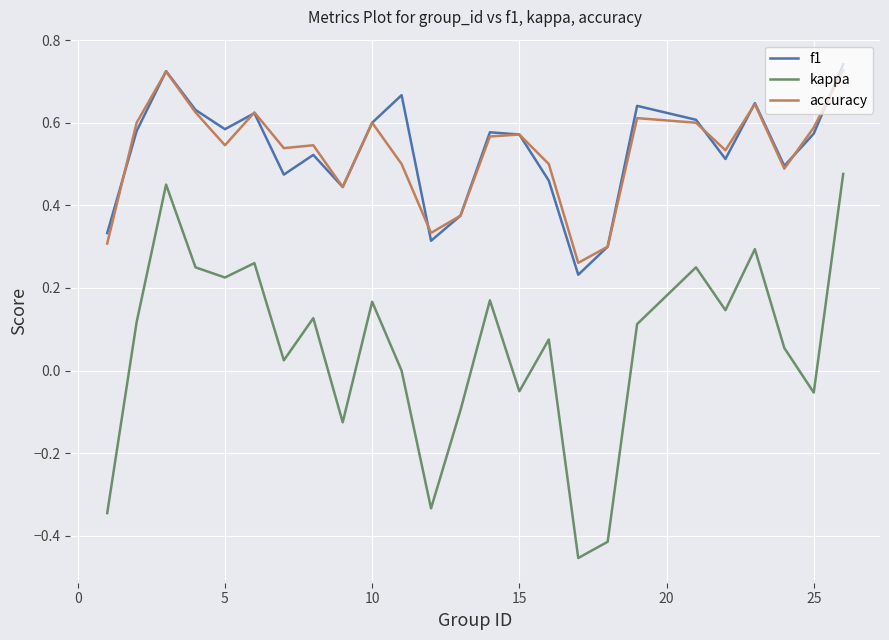

Which series has the largest range (max minus min)?

kappa